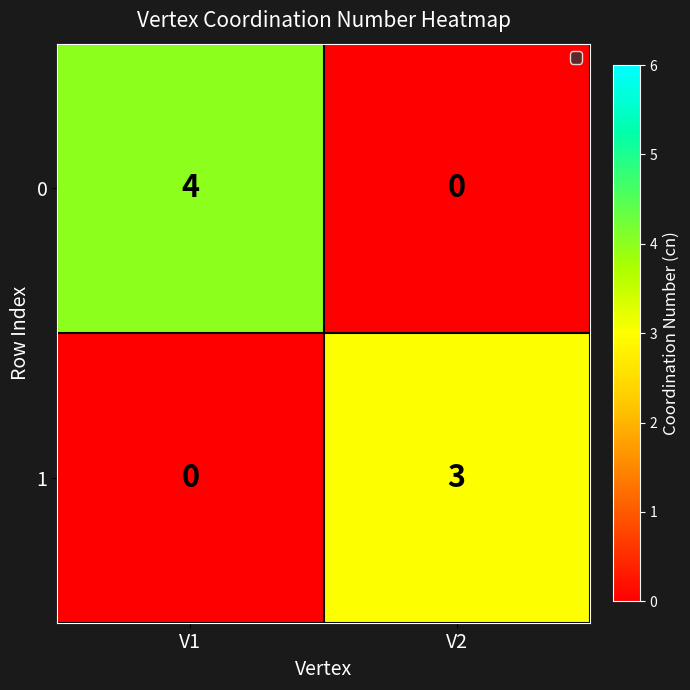

What is the difference between the highest and lowest values at V1?

4